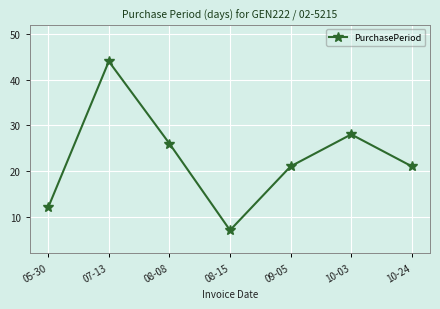

What is the sum of the values at 08-08 and 08-15?

33